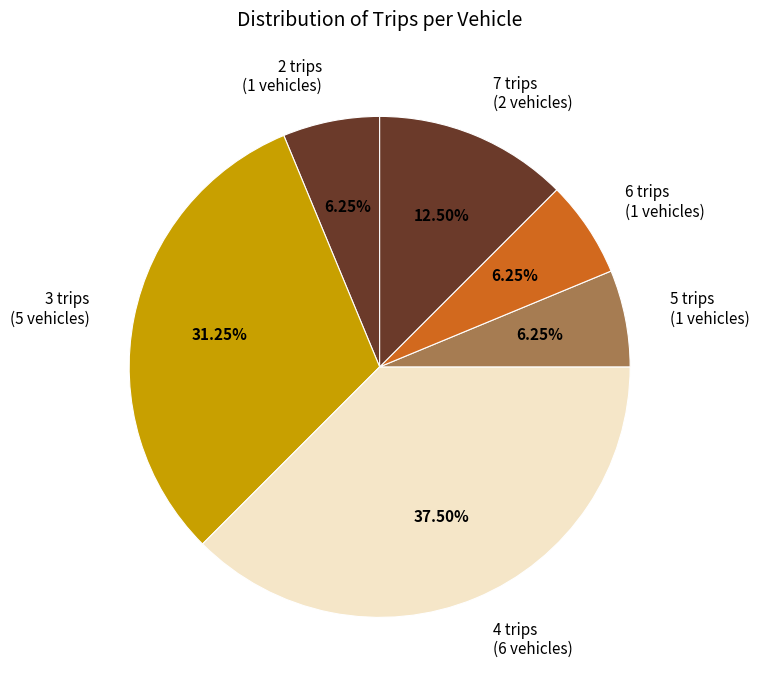

To the nearest percent, what is the average slice percentage?

17%